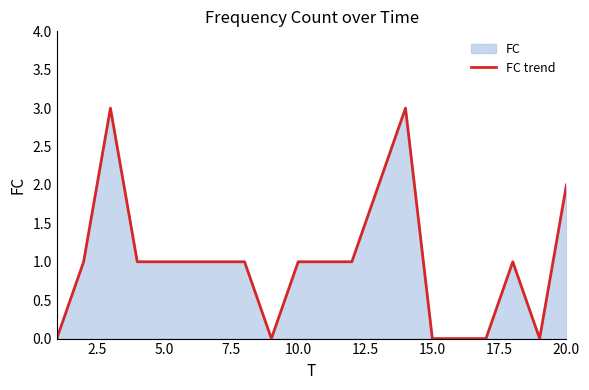

What is the difference between the maximum and minimum values?

3